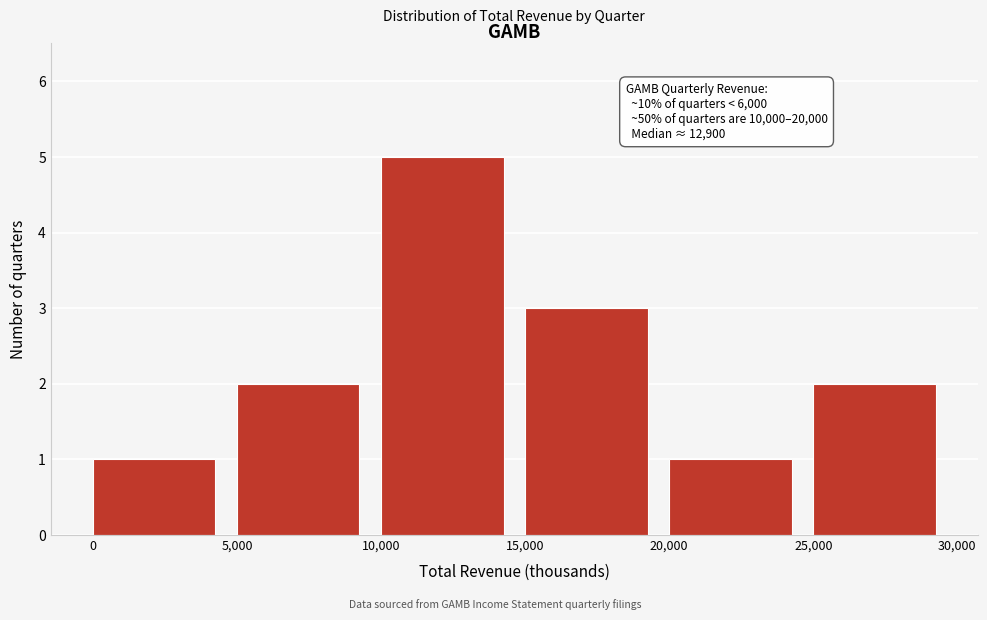

Over which range of the x-axis is the bar tallest?

10,000 to 15,000